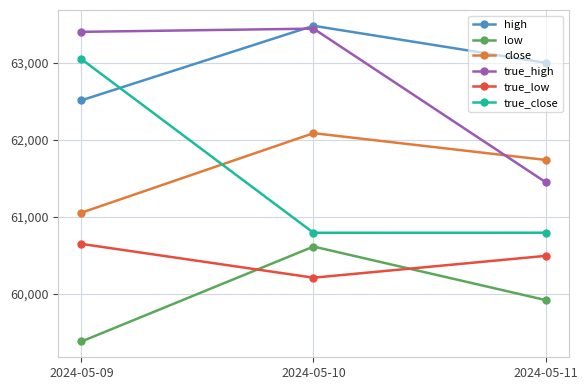

Which series has the widest spread of values?

true_close